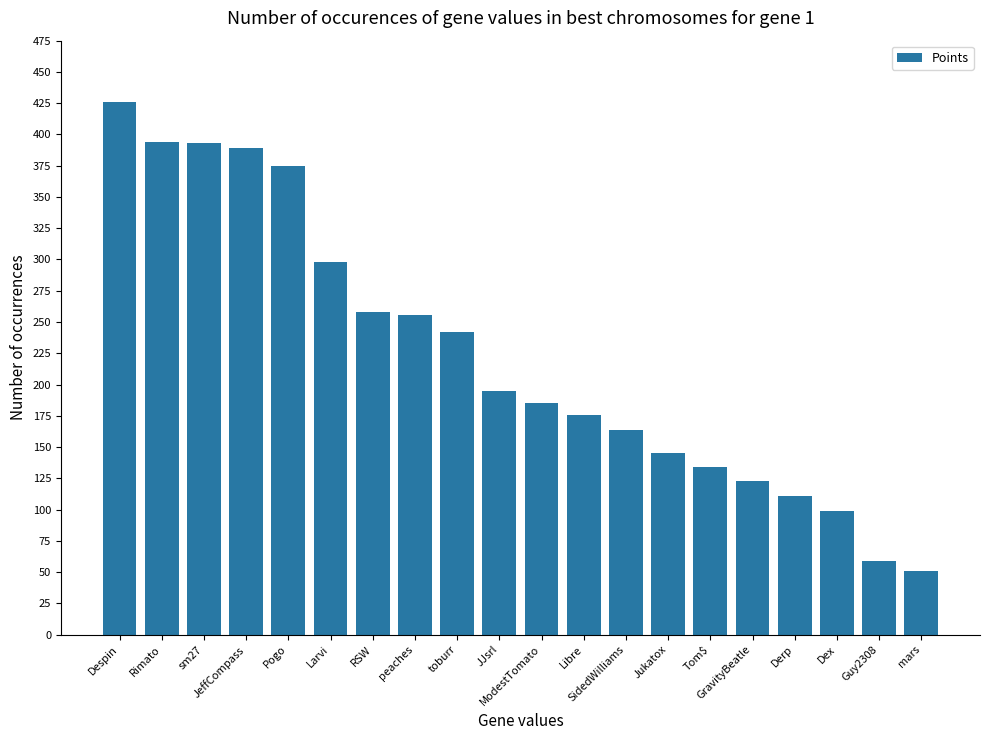

Between Derp and mars, which is larger?

Derp